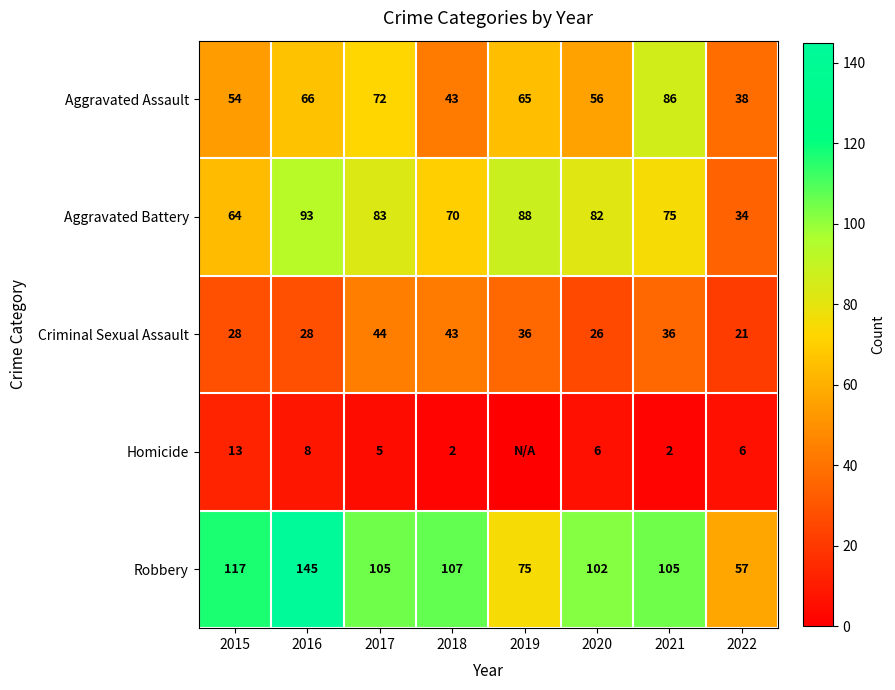

What is the difference between the highest and lowest values at 2022?

51